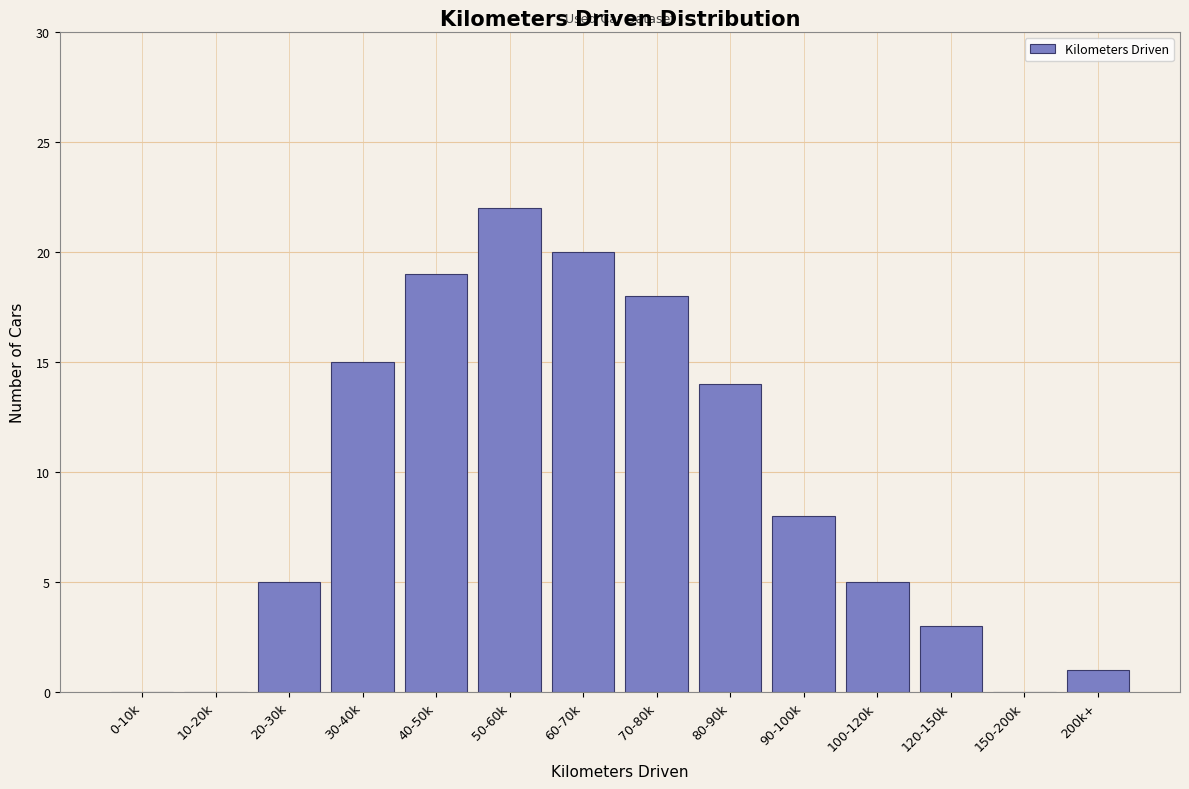

Reading left to right, transcribe all the data shown in this chart.

0-10k=0	10-20k=0	20-30k=5	30-40k=15	40-50k=19	50-60k=22	60-70k=20	70-80k=18	80-90k=14	90-100k=8	100-120k=5	120-150k=3	150-200k=0	200k+=1